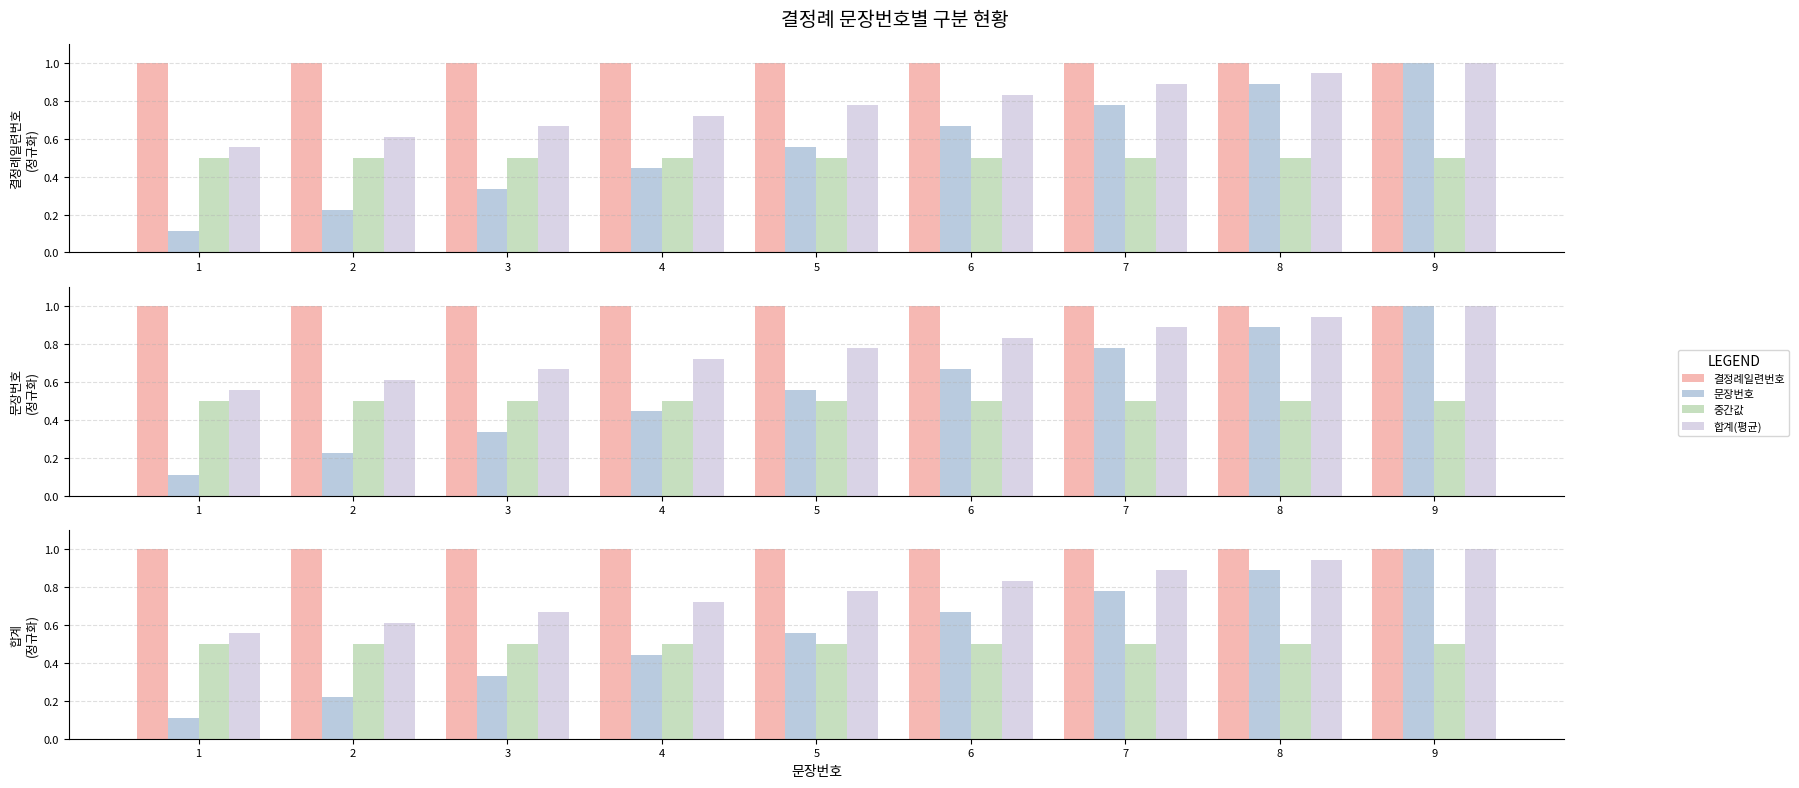

How many groups of bars are there?

9